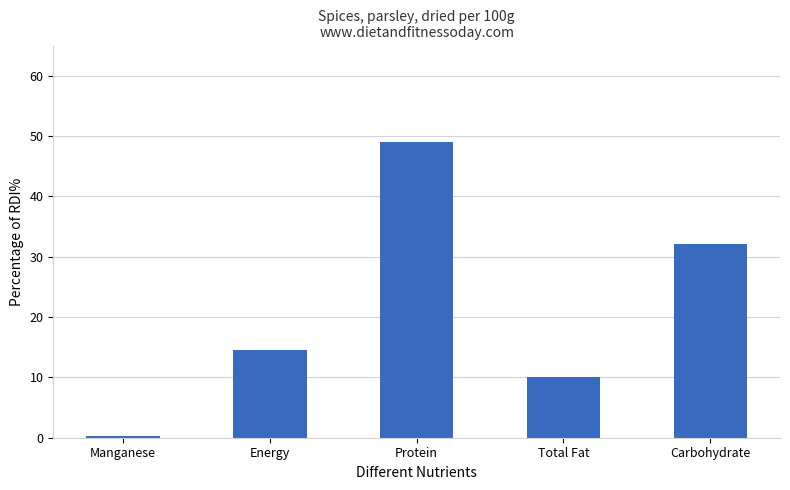

At which label is the value closest to 24?

Carbohydrate